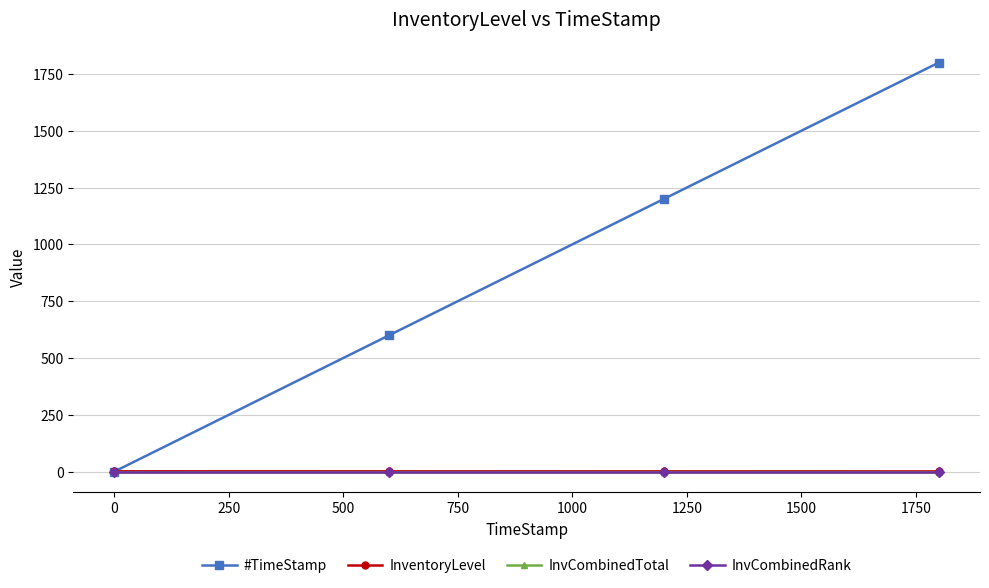

Is this an area chart (filled region under the line)?

No